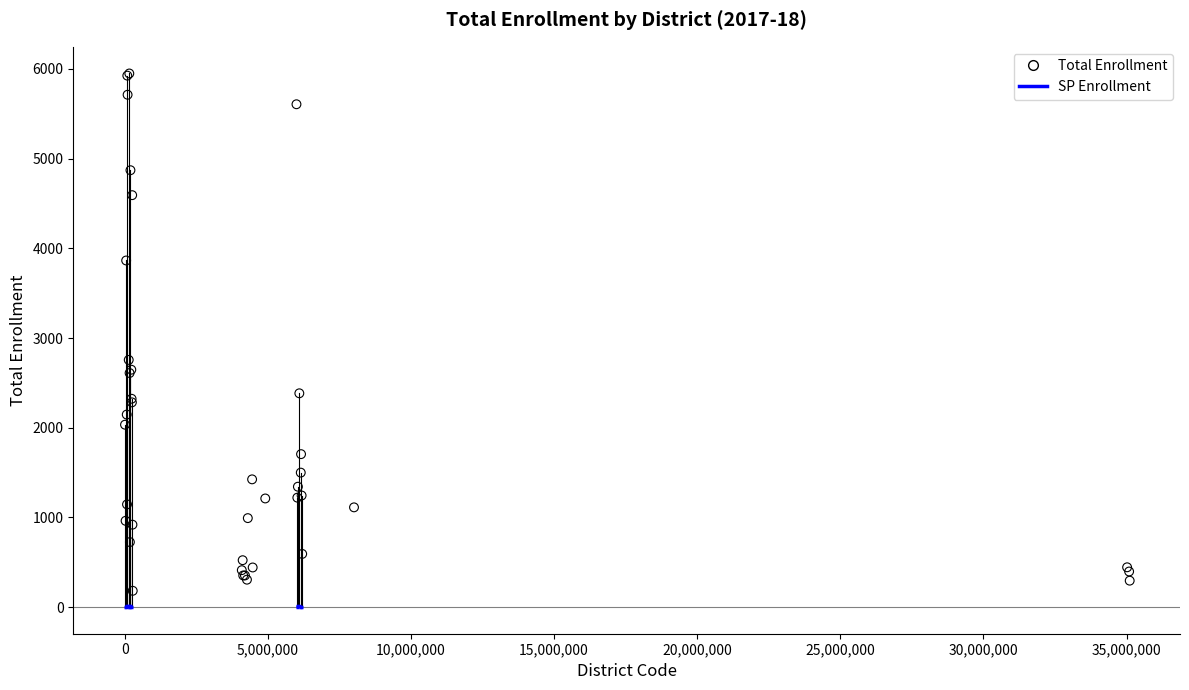

What Y value in the scatter plot is closest to 3065?

2756